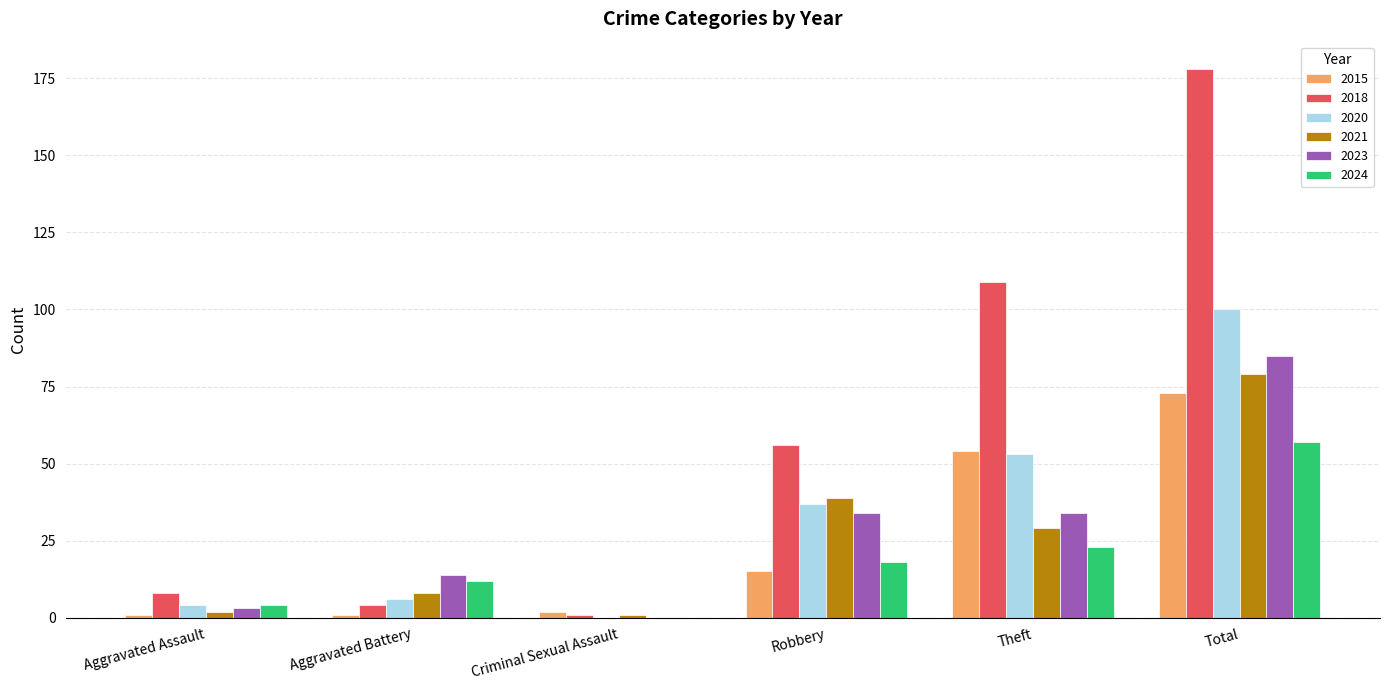

The 2024 series shows 0 at Criminal Sexual Assault. True or false?

True